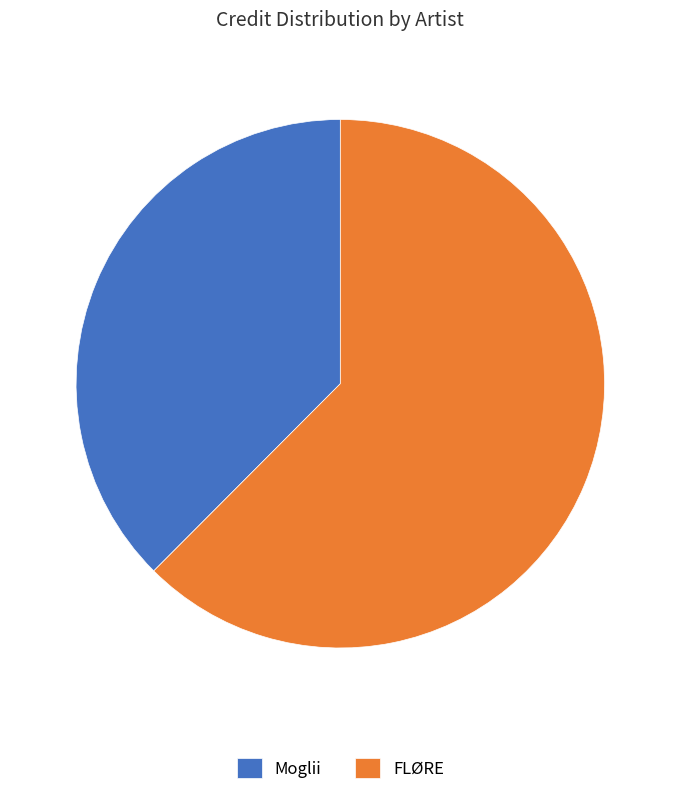

Combined, do FLØRE and Moglii account for over 50%?

Yes